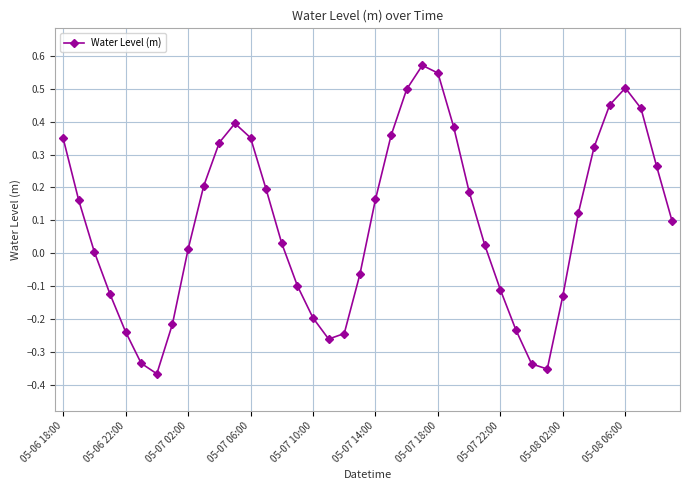

How many distinct data groups are displayed?

1